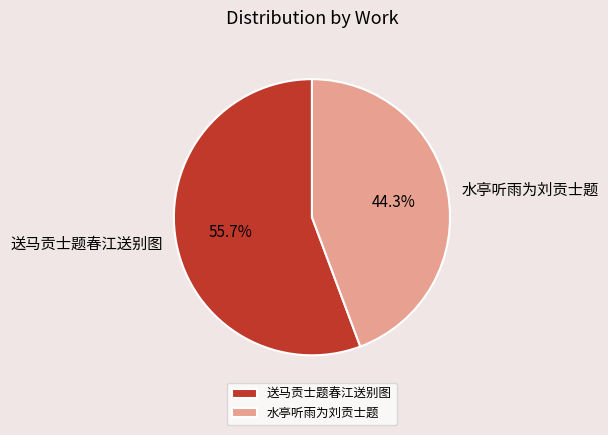

What percentage do 水亭听雨为刘贡士题 and 送马贡士题春江送别图 together represent?

100.0%